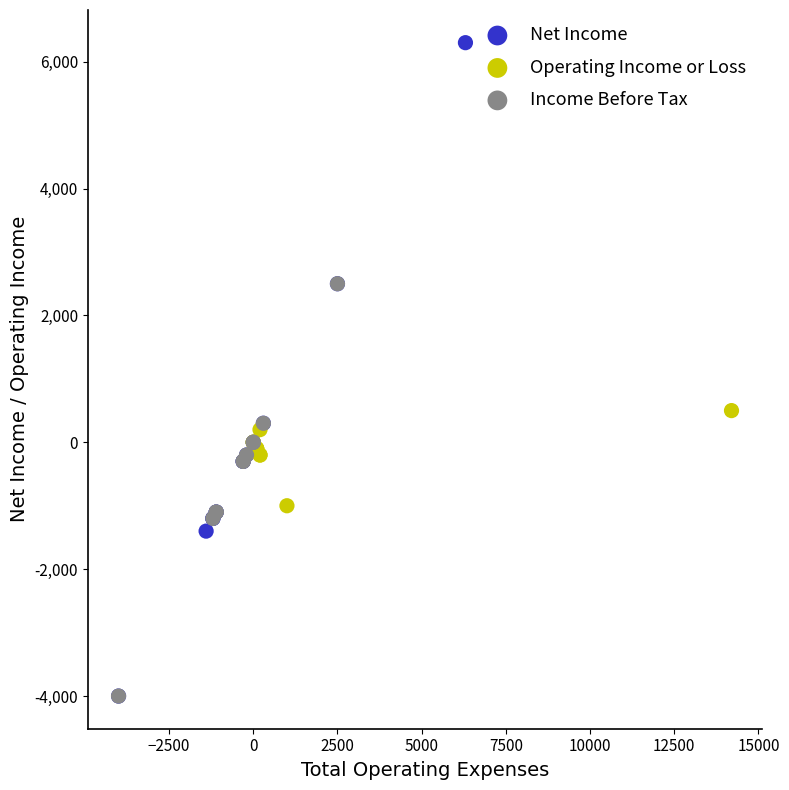

What are all the series names shown in the legend?

Net Income, Operating Income or Loss, Income Before Tax